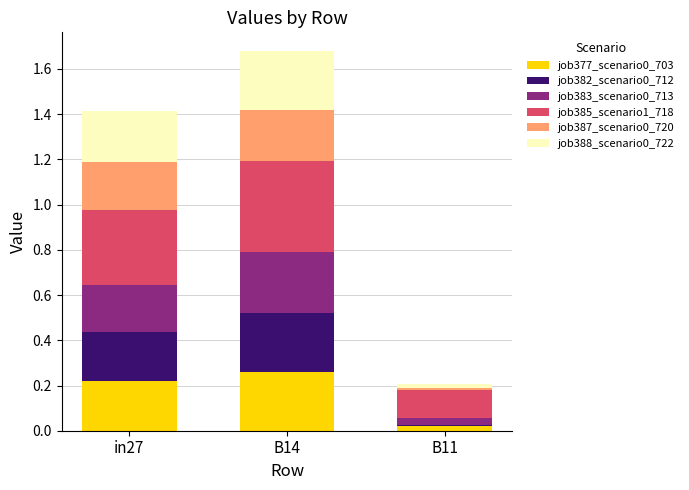

At which category is the sum across all series the highest?

B14